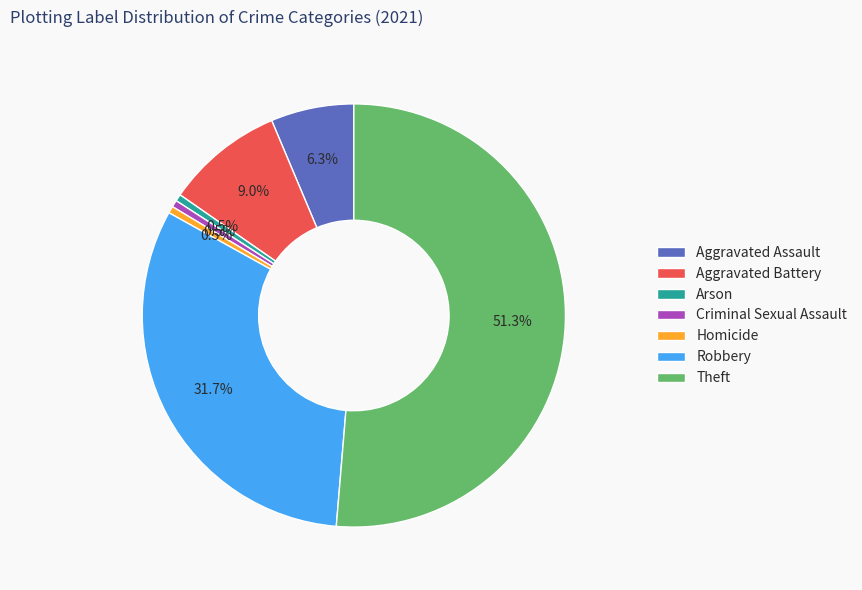

Which category has the biggest portion of the pie?

Theft